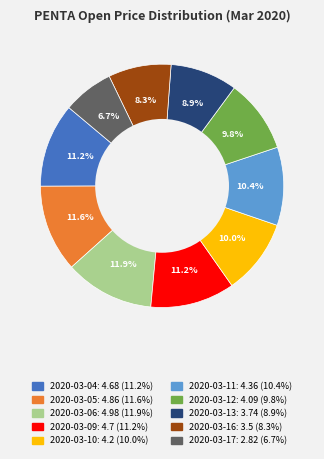

Is there a majority slice in this chart?

No